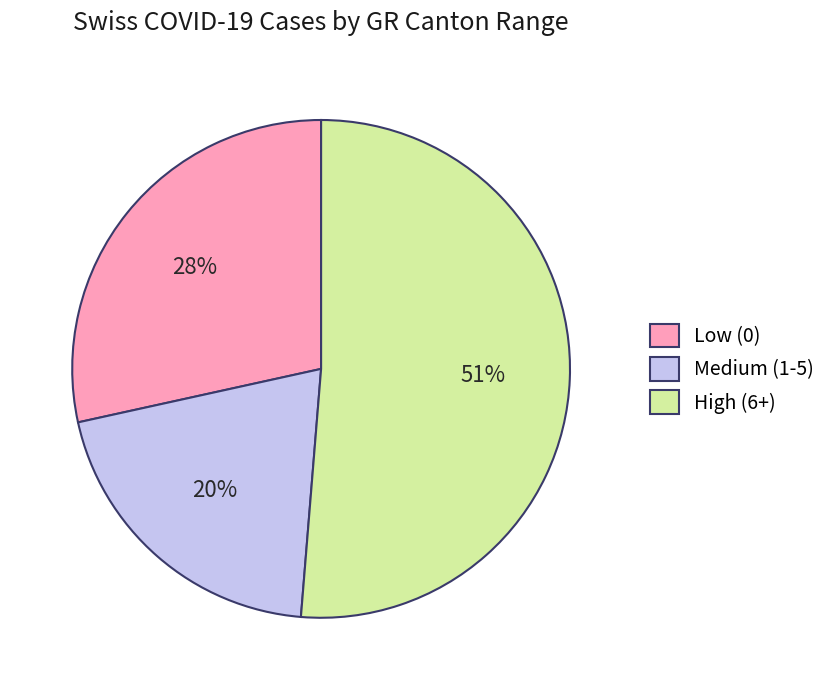

To the nearest percent, what is the difference between the largest and smallest slice percentages?

31%